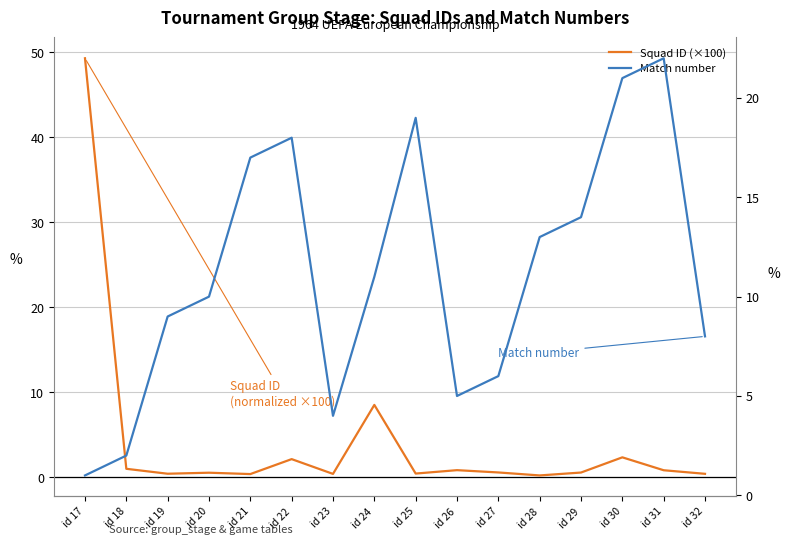

Rank the categories by Match number value from highest to lowest.

id 31, id 30, id 25, id 22, id 21, id 29, id 28, id 24, id 20, id 19, id 32, id 27, id 26, id 23, id 18, id 17